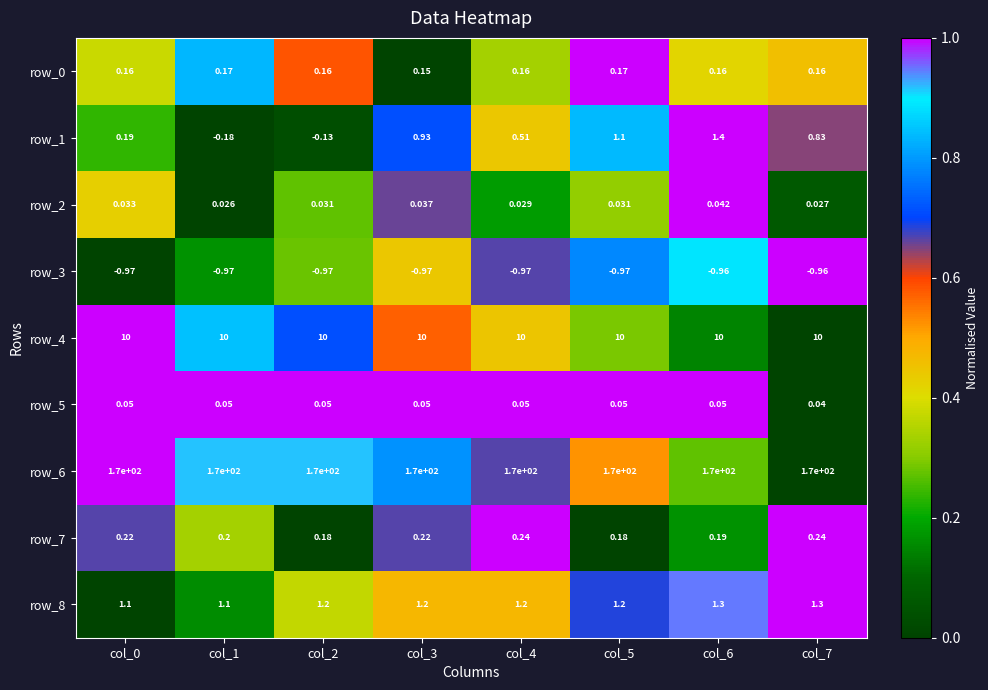

Between col_7 and col_4, which is larger?

col_7